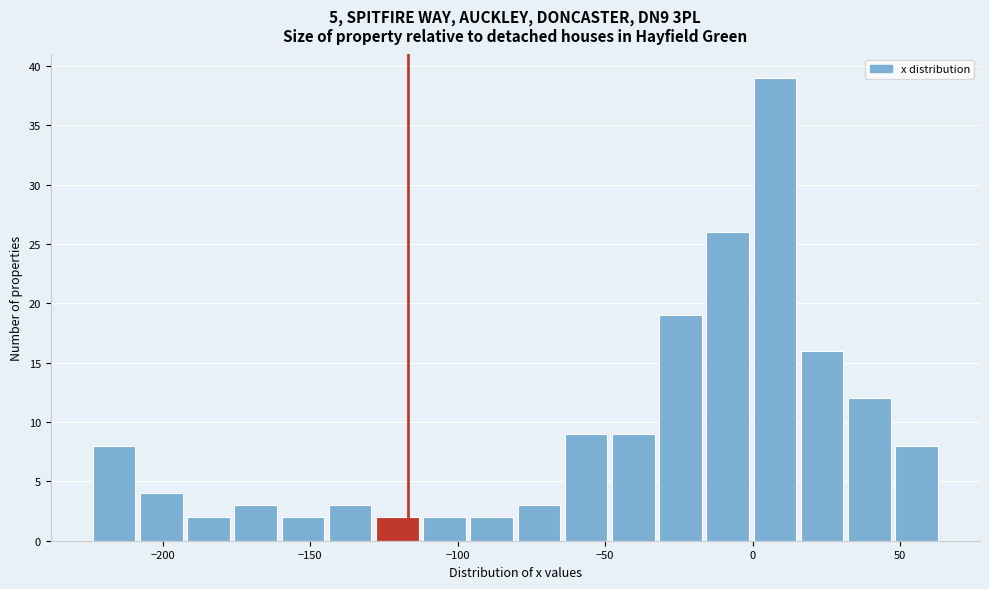

Around what value on the x-axis is the tallest bar? Give the approximate position of its centre, as read against the axis.

10